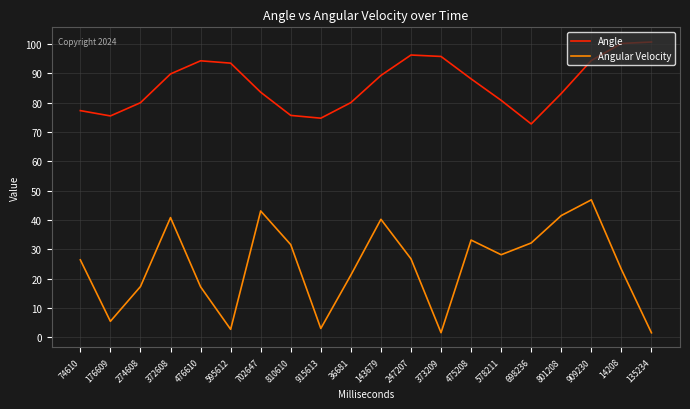

What is the maximum value shown in the chart?

100.6